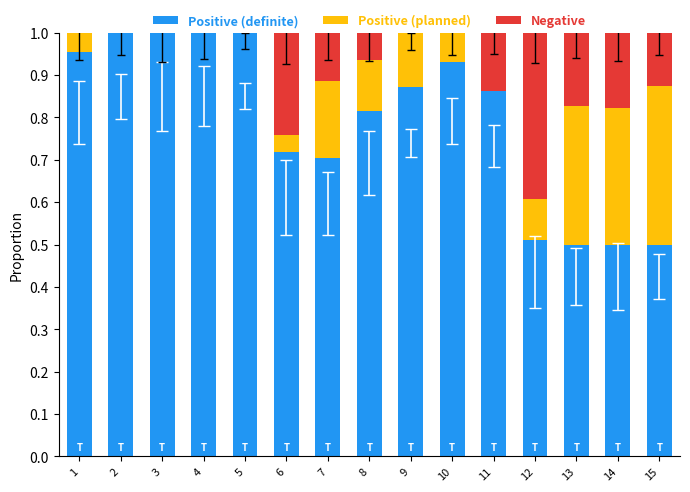

What is the total value across all series at 11?

1.0